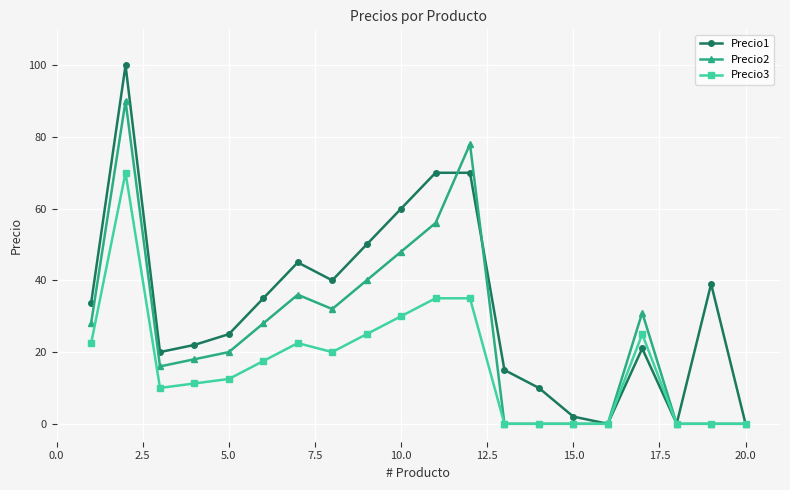

True or false: Precio3 has more than 2 interior local peaks.

True